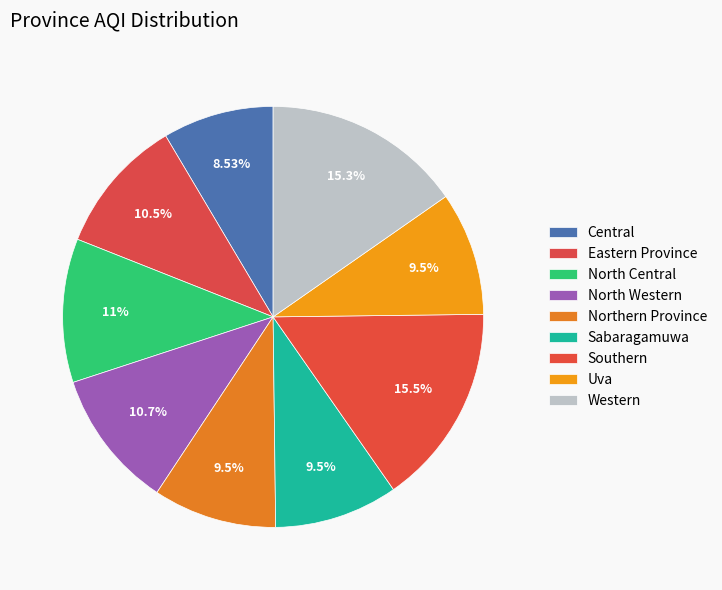

How many segments does this pie chart have?

9